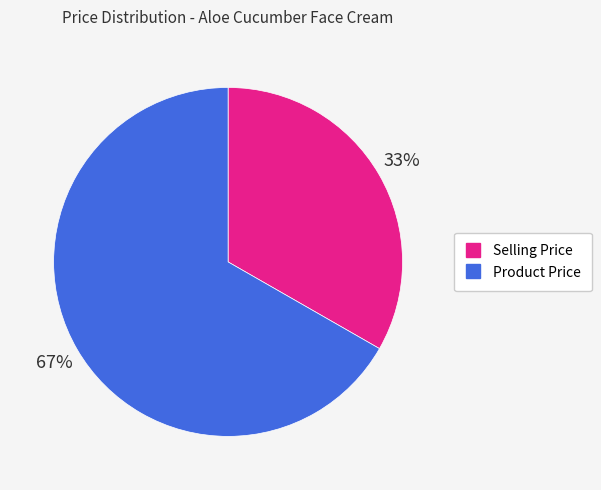

How many segments does this pie chart have?

2